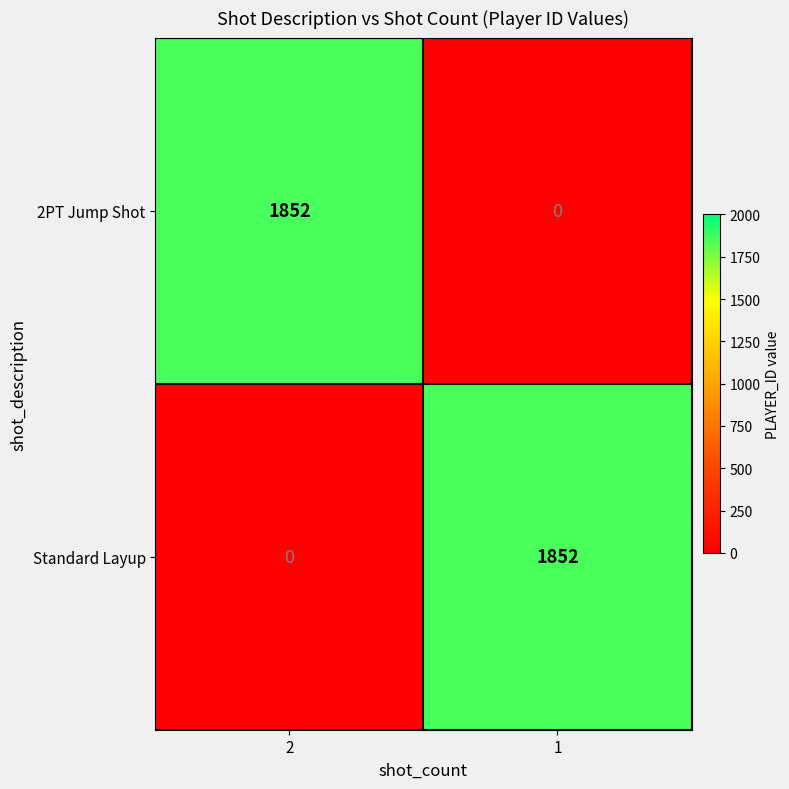

What is the spread (max minus min) of values at 2?

1852